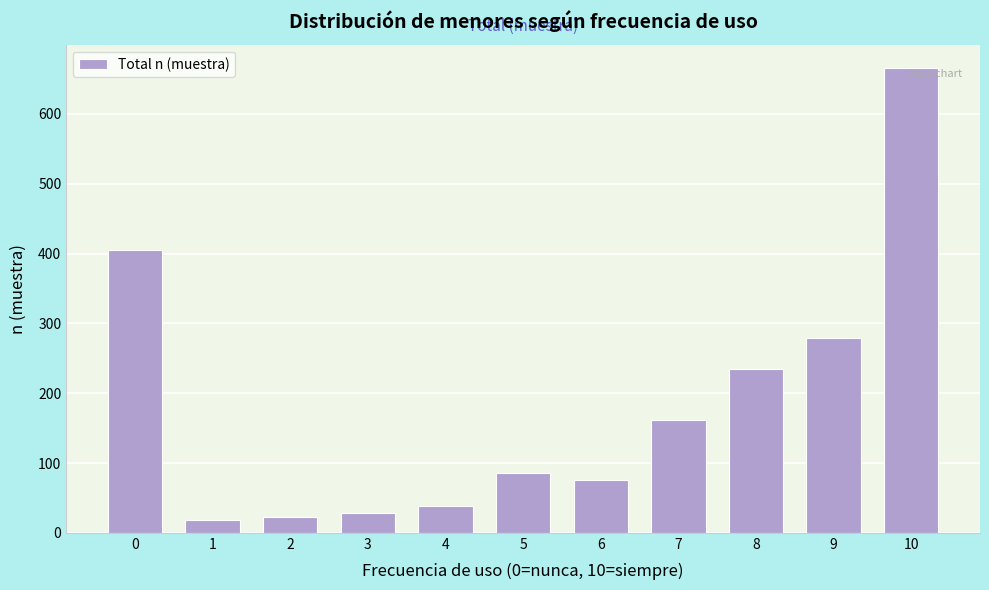

Reading right to left, transcribe all the data shown in this chart.

666	279	235	162	76	86	38	29	22	18	405